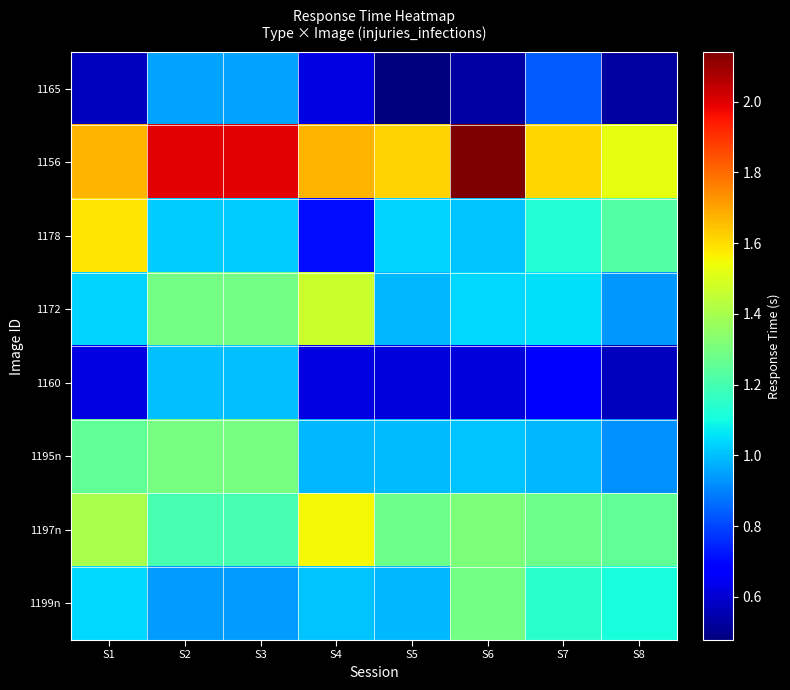

Reading left to right, list all the values displayed in this chart.

1165: S1=0.6	S2=1.0	S3=1.0	S4=0.6	S5=0.5	S6=0.5	S7=0.8	S8=0.5
1156: S1=1.7	S2=2.0	S3=2.0	S4=1.7	S5=1.6	S6=2.1	S7=1.6	S8=1.5
1178: S1=1.6	S2=1.0	S3=1.0	S4=0.7	S5=1.0	S6=1.0	S7=1.1	S8=1.2
1172: S1=1.0	S2=1.3	S3=1.3	S4=1.5	S5=1.0	S6=1.0	S7=1.1	S8=0.9
1160: S1=0.6	S2=1.0	S3=1.0	S4=0.6	S5=0.6	S6=0.6	S7=0.7	S8=0.6
1195n: S1=1.3	S2=1.3	S3=1.3	S4=1.0	S5=1.0	S6=1.0	S7=1.0	S8=0.9
1197n: S1=1.4	S2=1.2	S3=1.2	S4=1.6	S5=1.3	S6=1.3	S7=1.3	S8=1.3
1199n: S1=1.0	S2=0.9	S3=0.9	S4=1.0	S5=1.0	S6=1.3	S7=1.1	S8=1.1